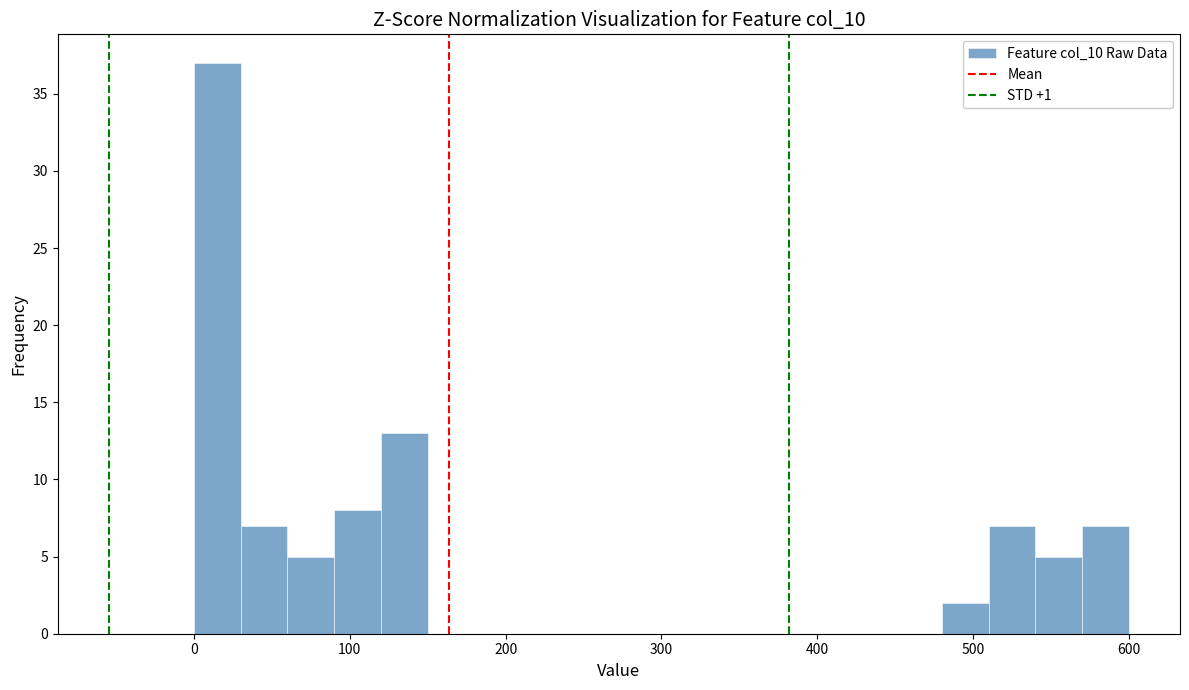

Read against the x-axis, roughly where is the centre of the tallest bar?

20